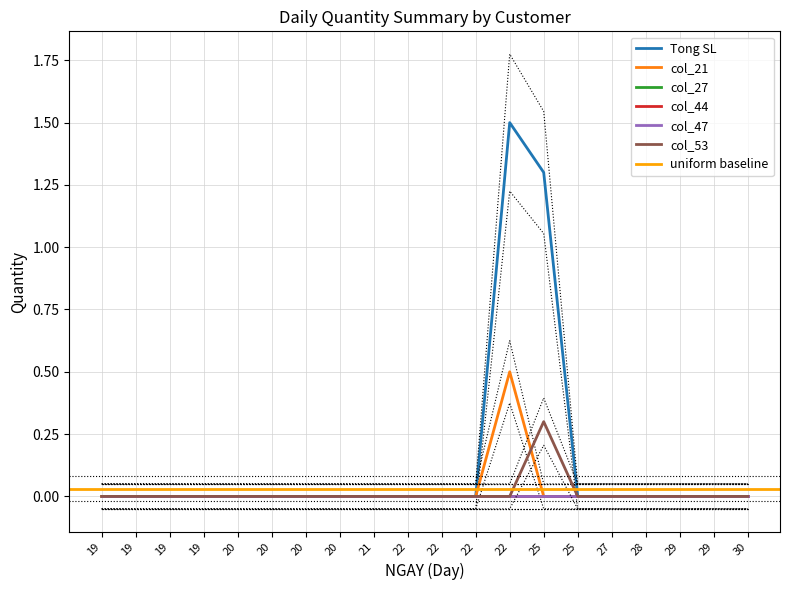

At which label is Tong SL closest to 0?

19